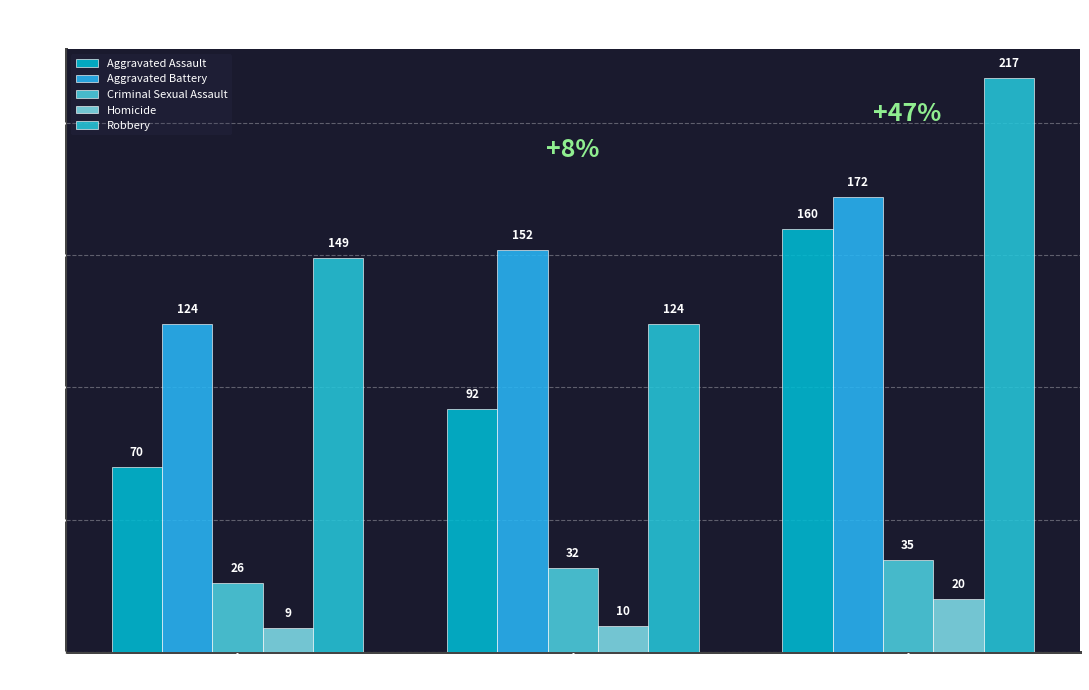

What is the maximum value shown in the chart?

217